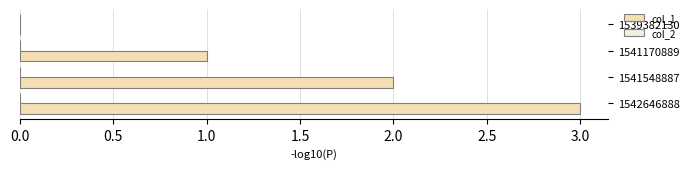

The chart shows a value of 3 at 1542646888. True or false?

True